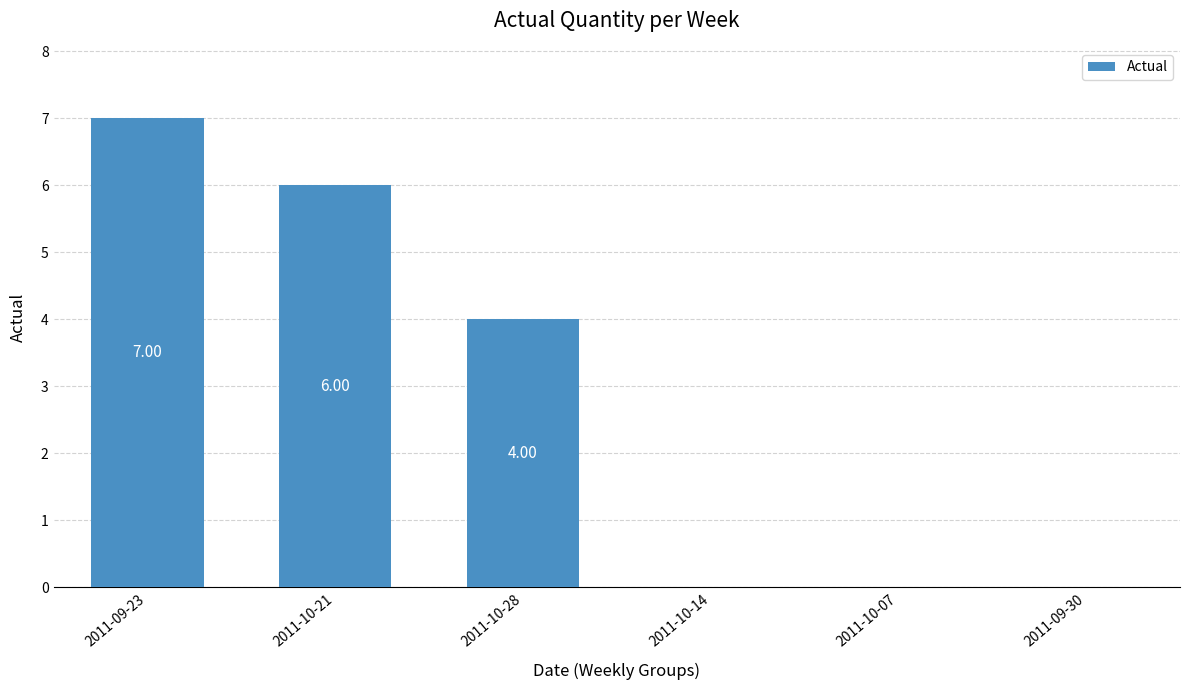

The chart shows a value of 0 at 2011-10-07. True or false?

True